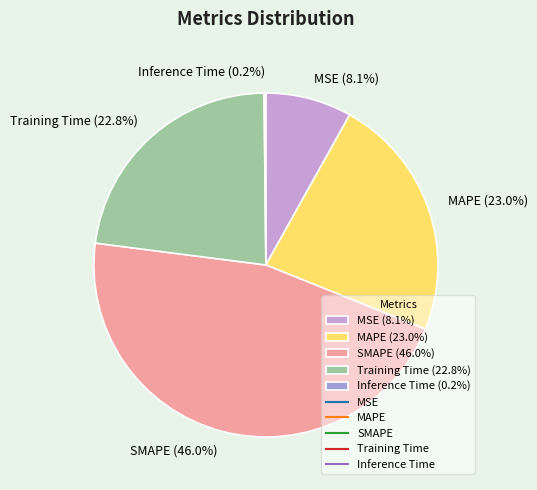

Is it true that MAPE is 23% of the pie?

True